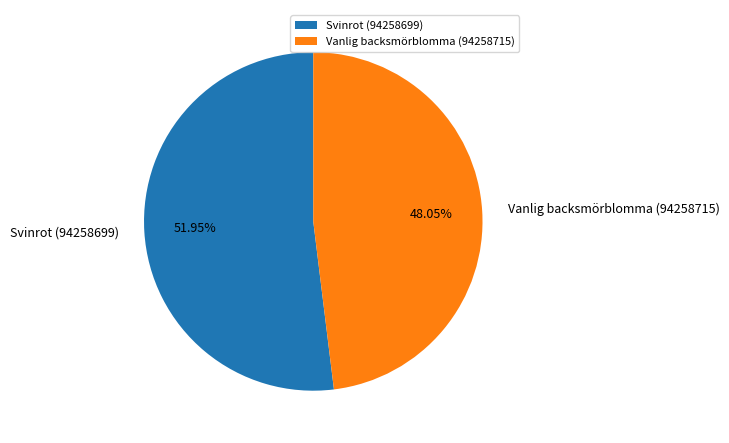

To the nearest percent, what is the combined percentage of Vanlig backsmörblomma (94258715) and Svinrot (94258699)?

100%